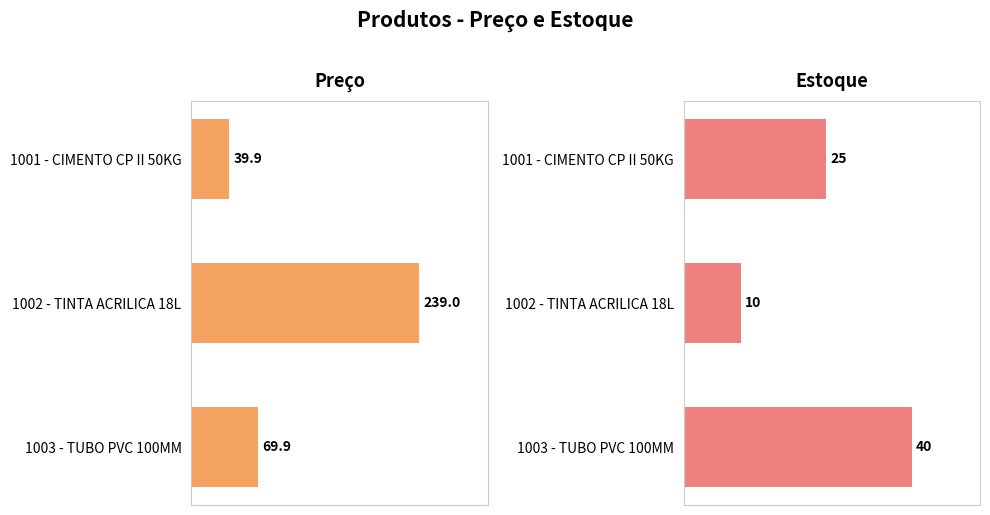

List the series in order of their peak value, lowest first.

Estoque, Preço